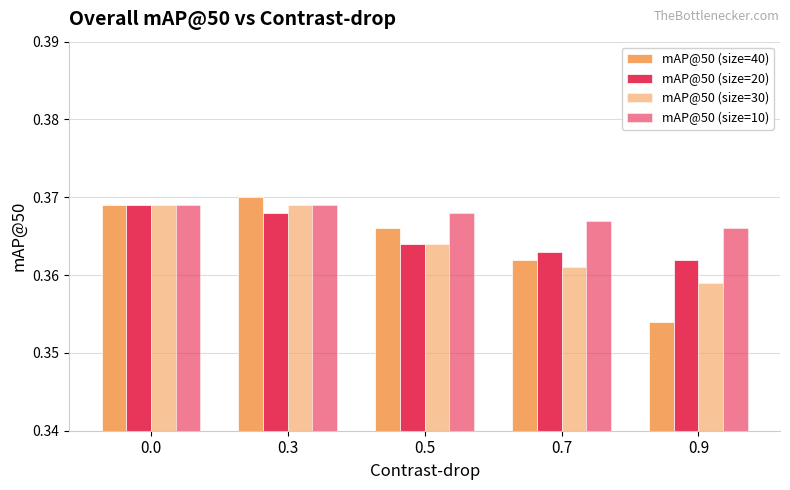

The value of mAP@50 (size=30) at 0.3 is 0.2. True or false?

False